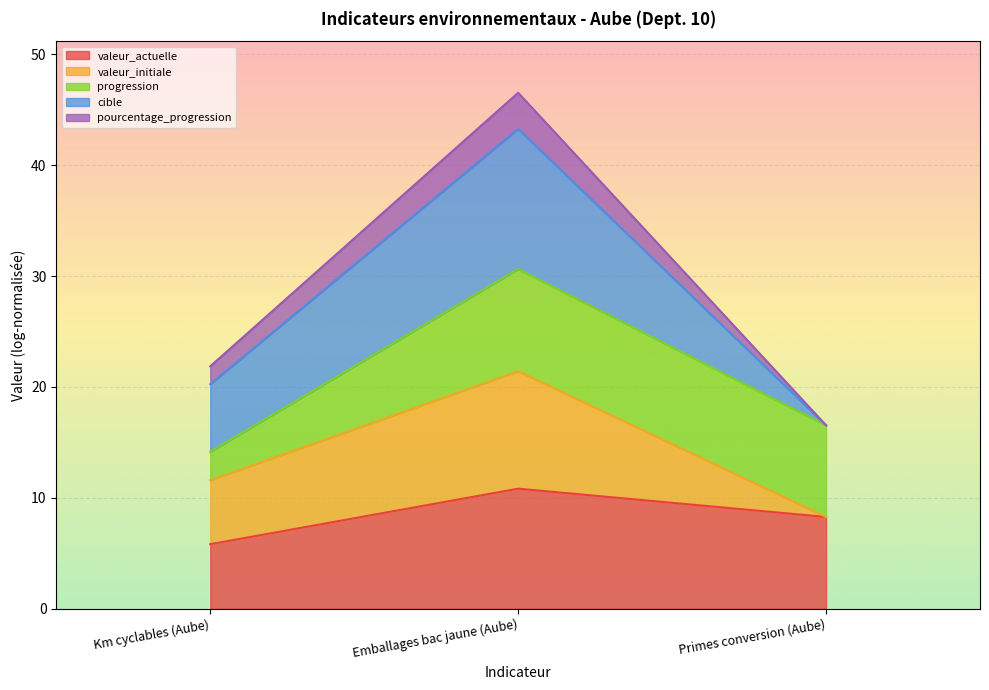

True or false: valeur_actuelle has a value of 5.8 at Km cyclables (Aube).

True